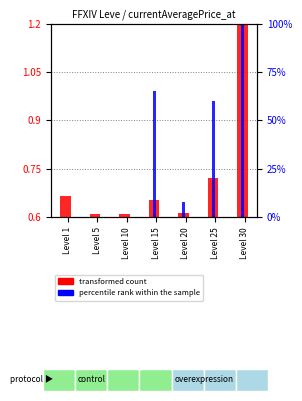

What is the sum of the transformed count values at Level 25 and Level 30?

1.9